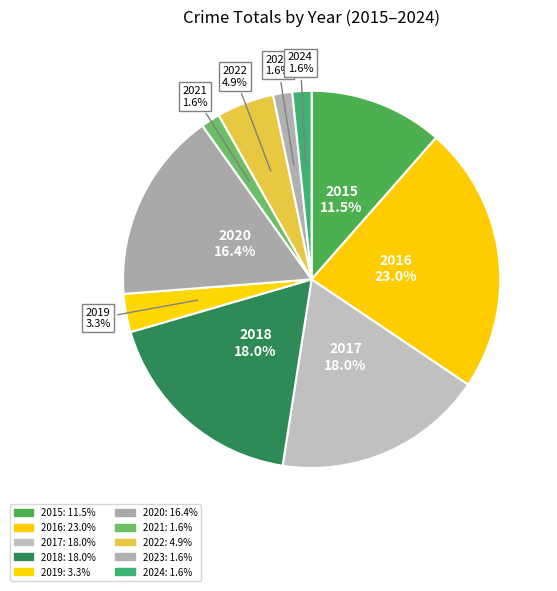

Which category has the biggest portion of the pie?

2016